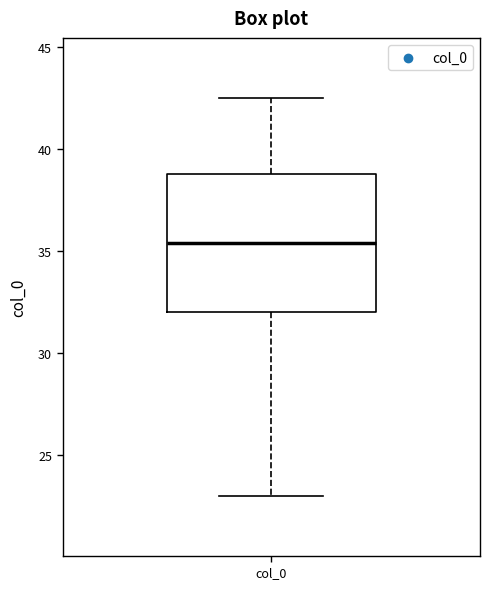

Read this box plot against the y-axis: the position of the median line, the range covered by the box, and the ends of both whiskers. The values are not printed on the chart, so give them approximately, as read against the axis.

median 35.5, box 32.0 to 39.0, whiskers 23.0 to 42.5